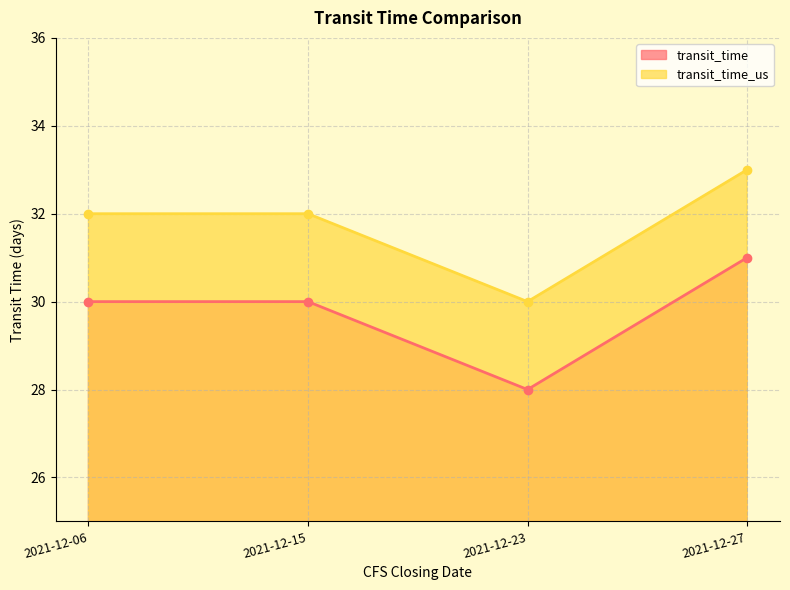

At which label does transit_time first exceed 30?

2021-12-27